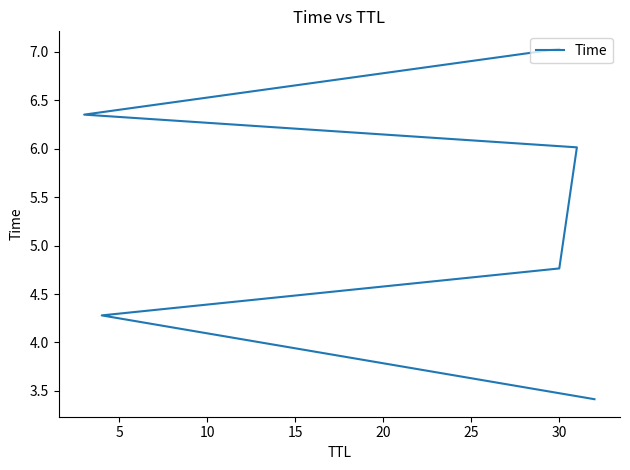

Is it true that the value at 15 is 6.0?

True